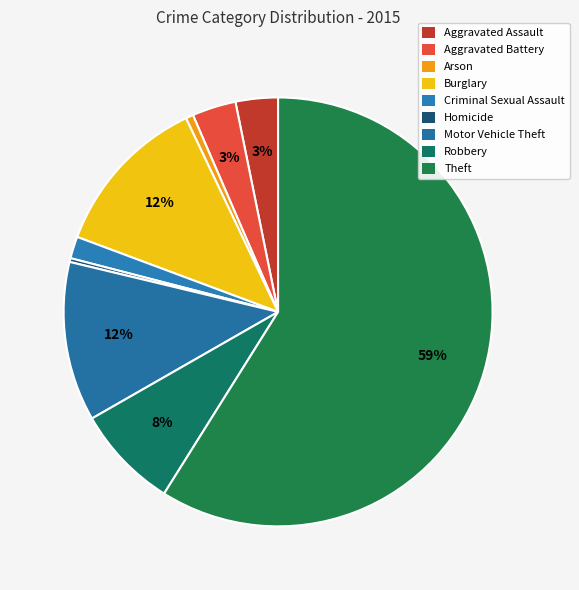

Count the number of slices in the pie.

9